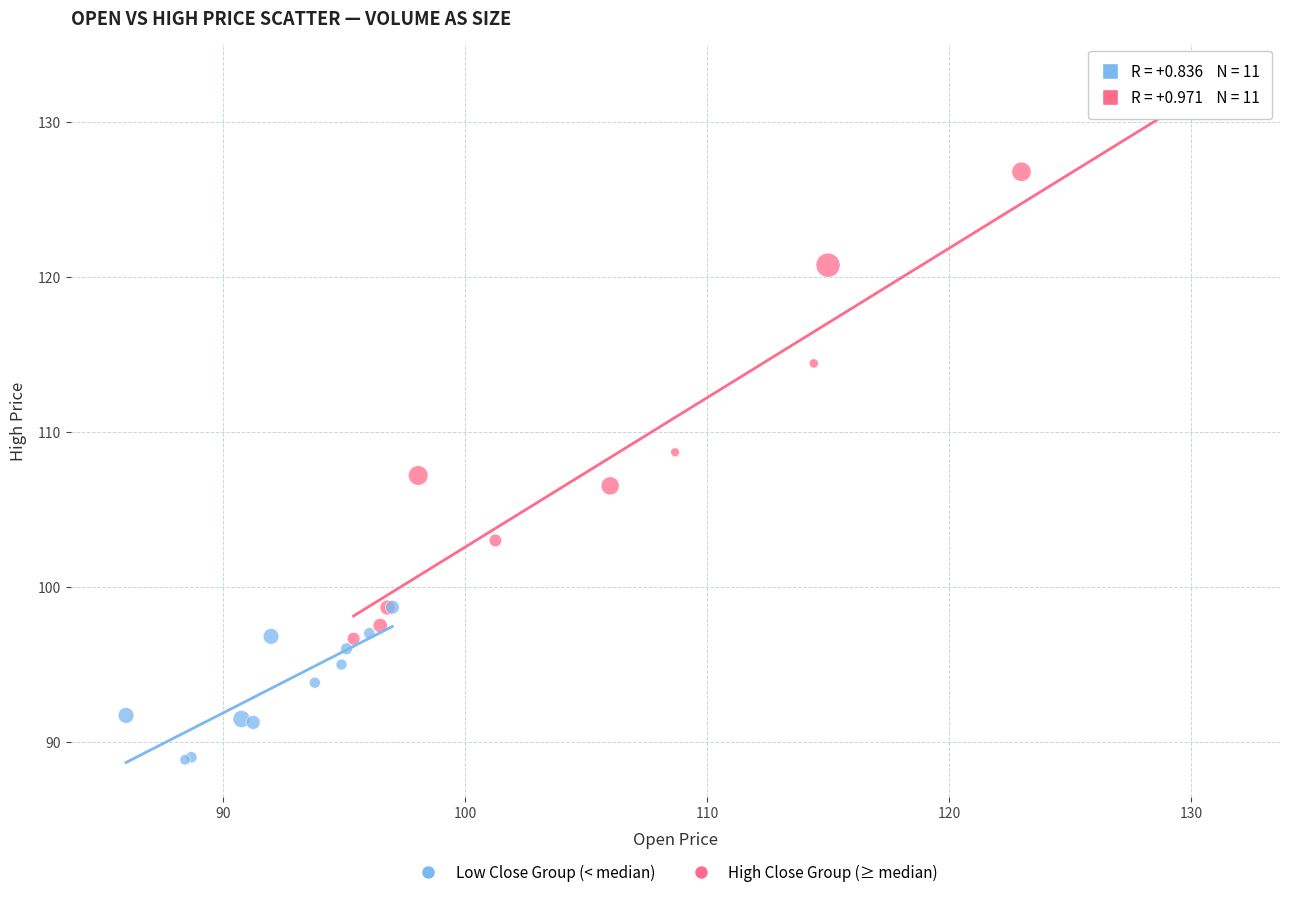

Which series has the largest Y range (max minus min)?

High Close Group (≥ median)